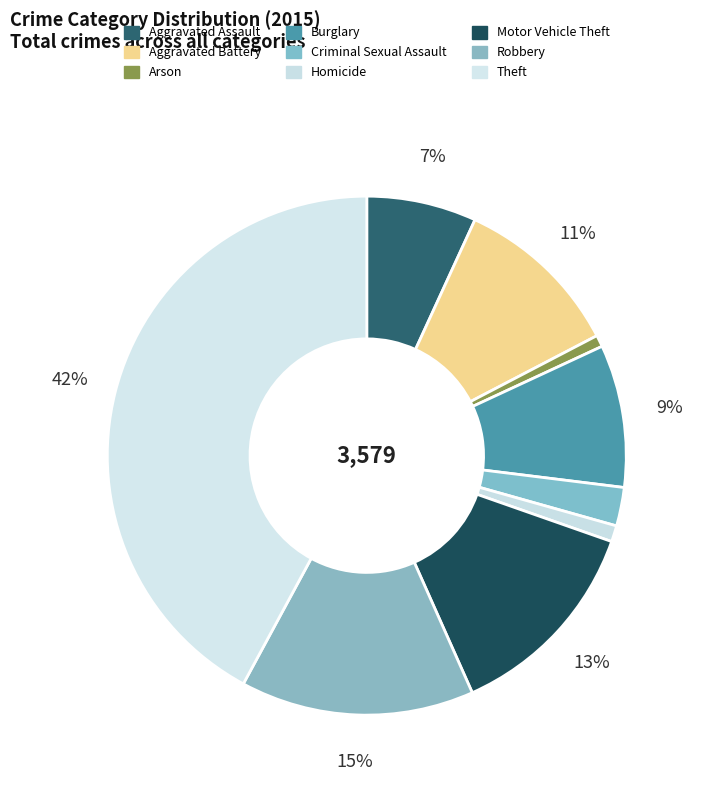

What percentage is NOT represented by Robbery?

85.4%